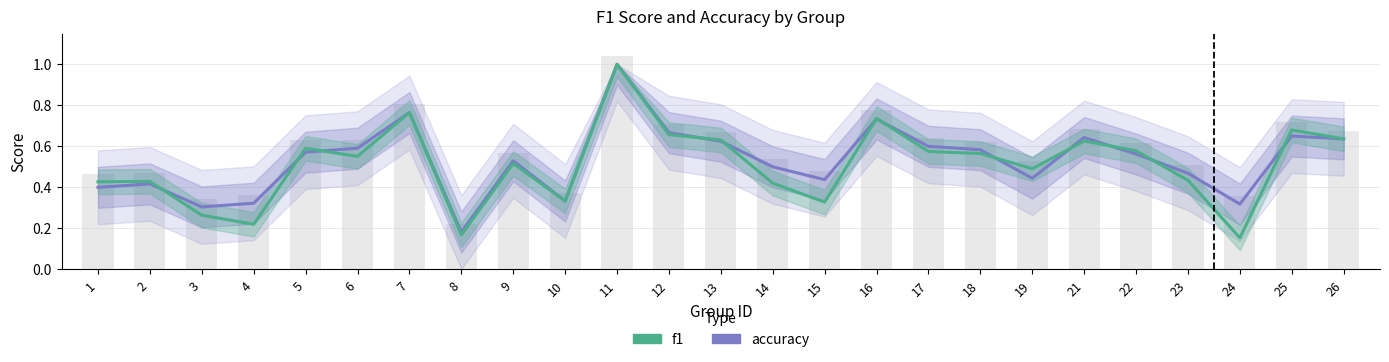

Does the chart contain any negative values?

No